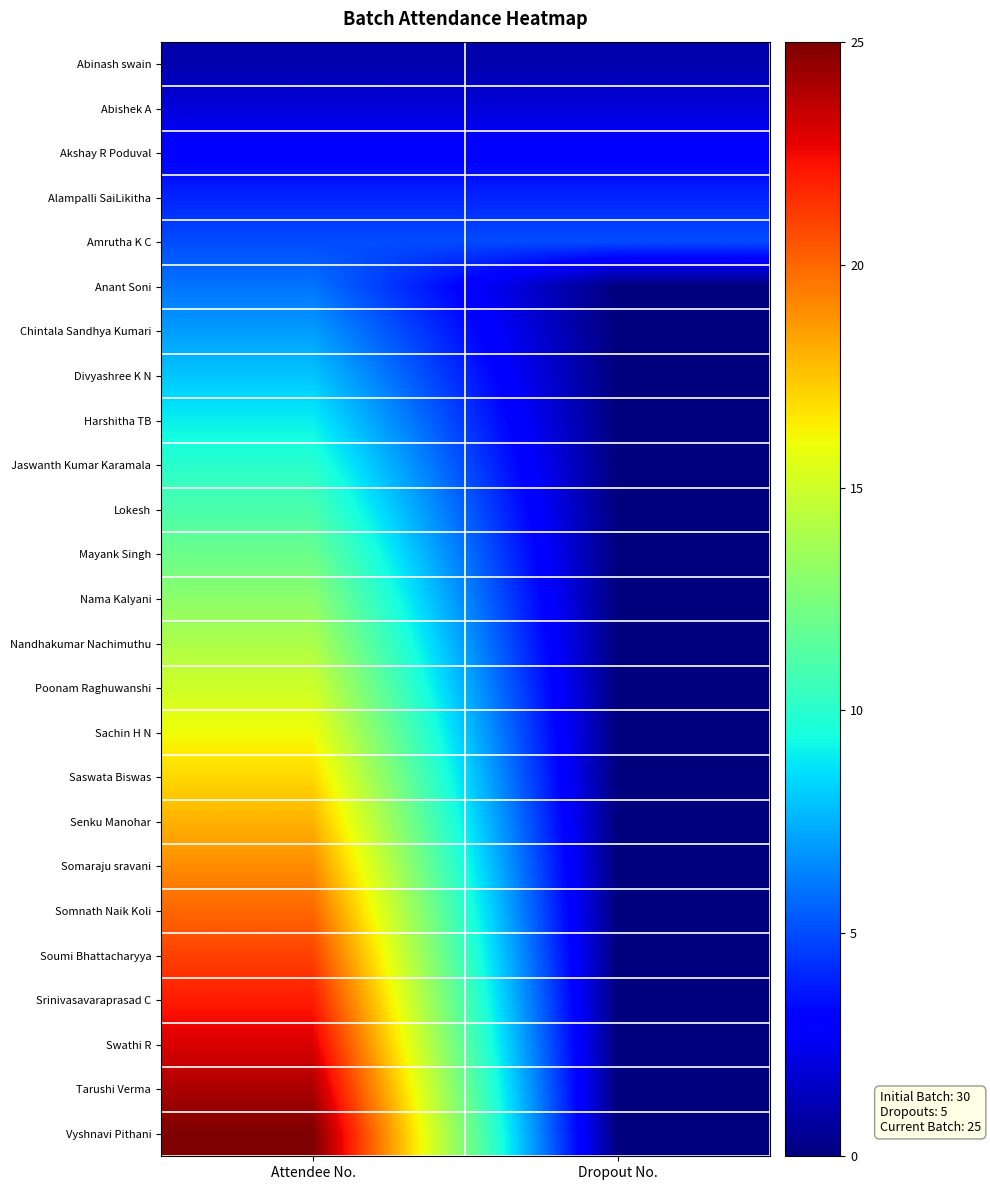

What is the total value across all series at Dropout No.?

15